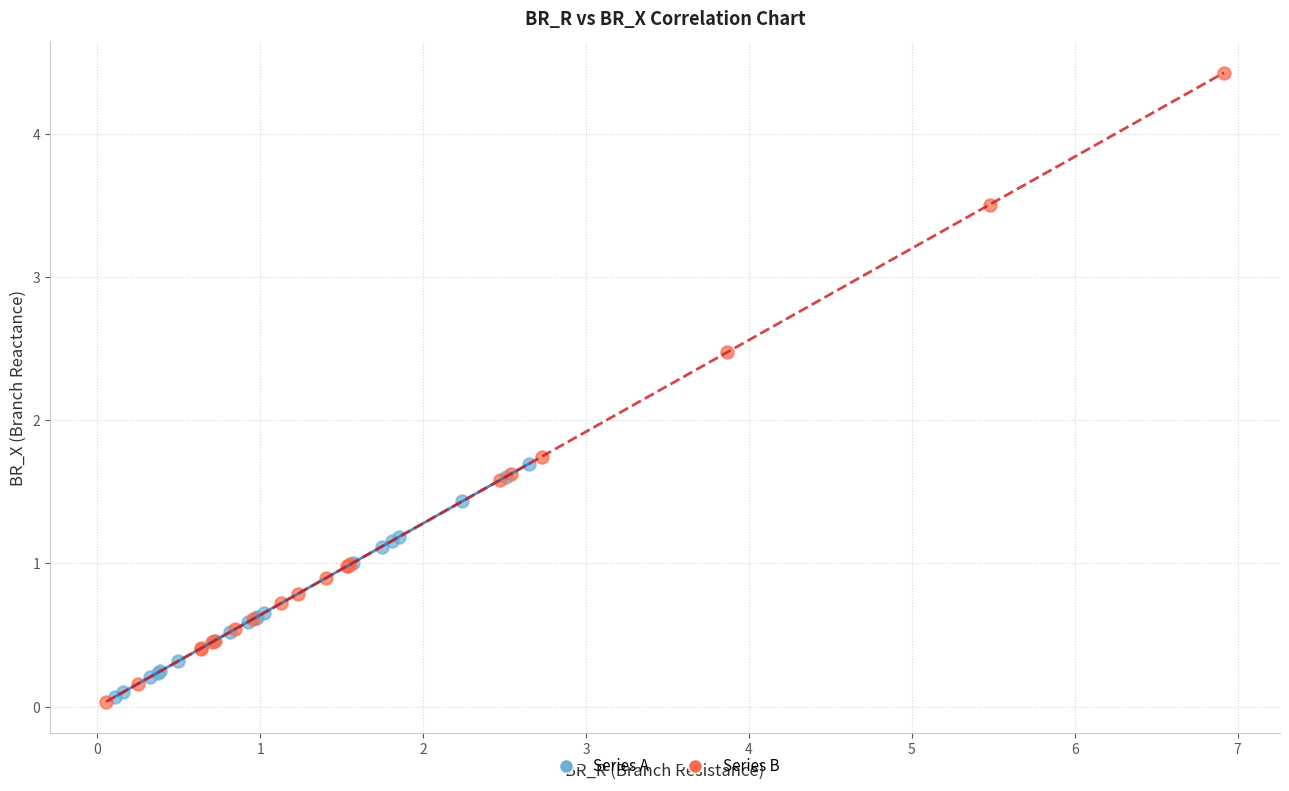

Which series has the largest Y range (max minus min)?

Series B